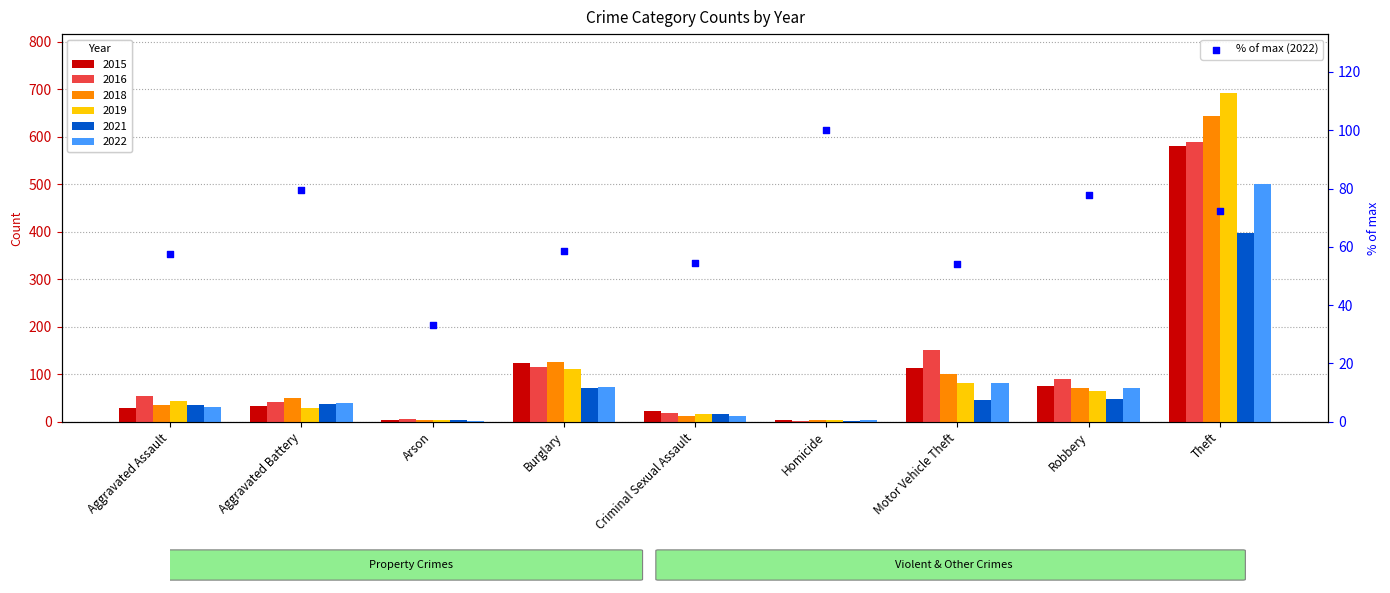

Between Criminal Sexual Assault and Aggravated Battery, which is larger?

Aggravated Battery